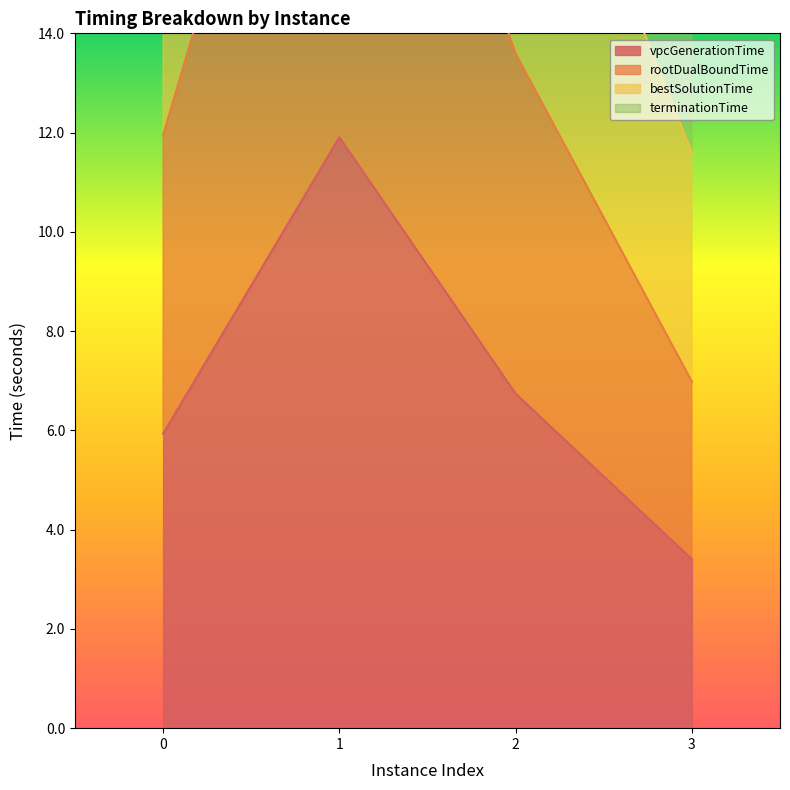

What value does the vpcGenerationTime series have at 2?

6.7